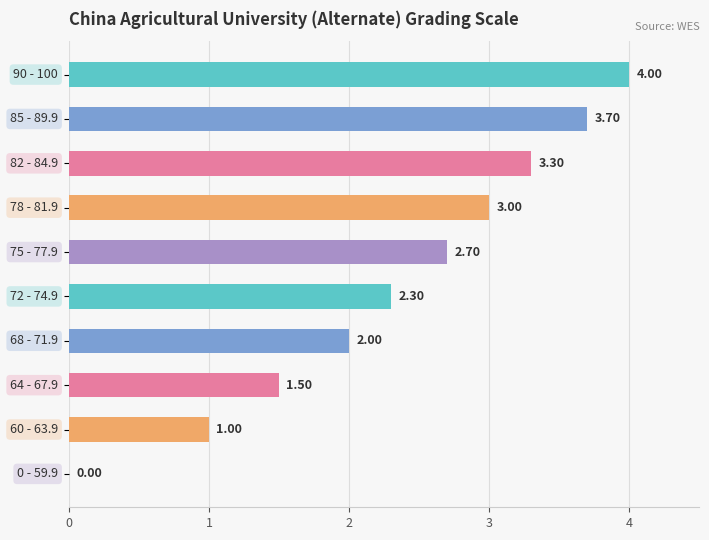

What is the sum of all values?

23.5